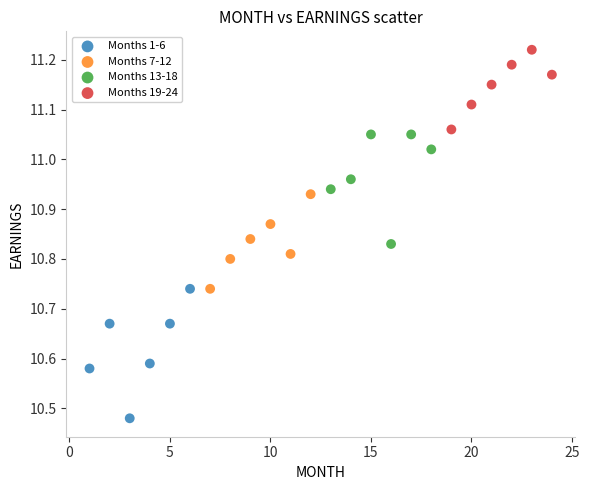

Which series reaches the maximum Y coordinate?

Months 19-24